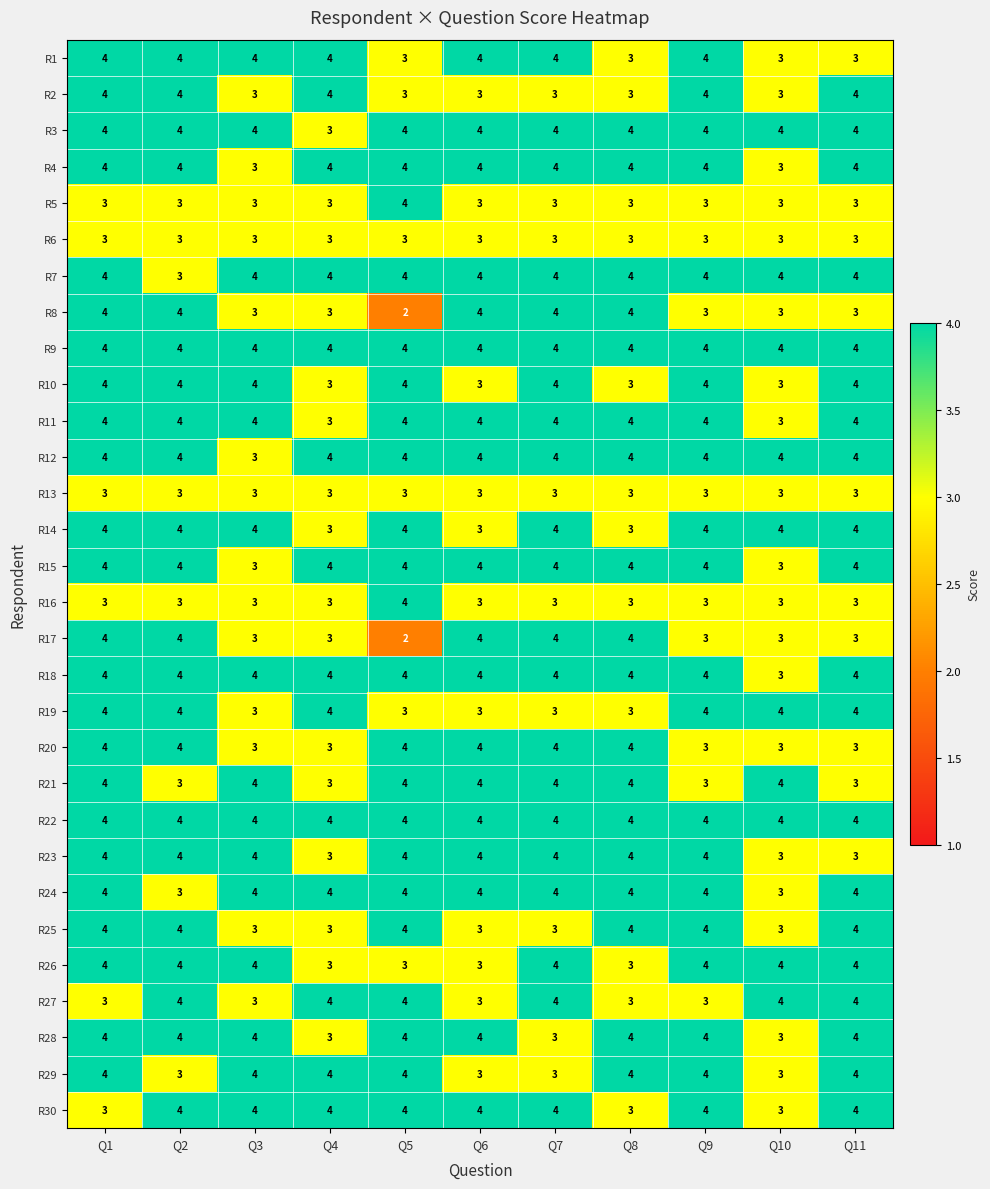

Read the R17 value at Q11.

3